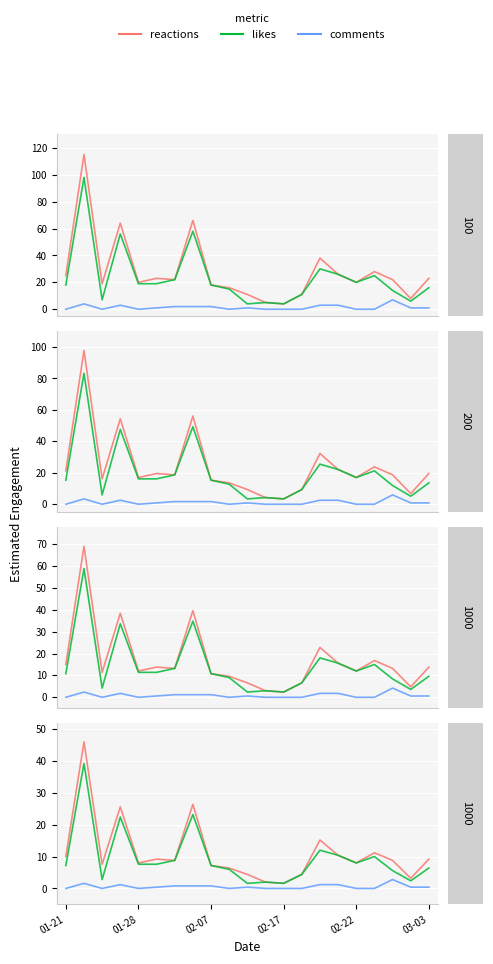

Is it true that likes equals 5.7 at 14?

False